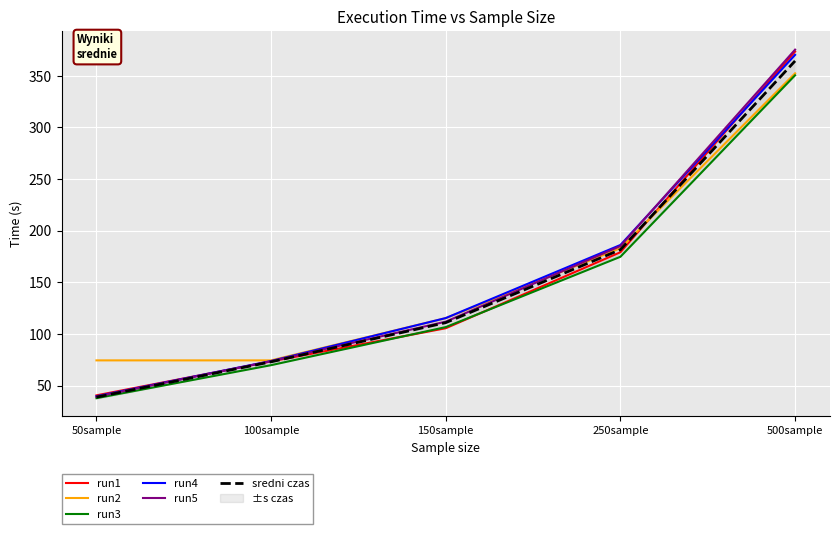

What is the difference between the highest and lowest values at 150sample?

9.9